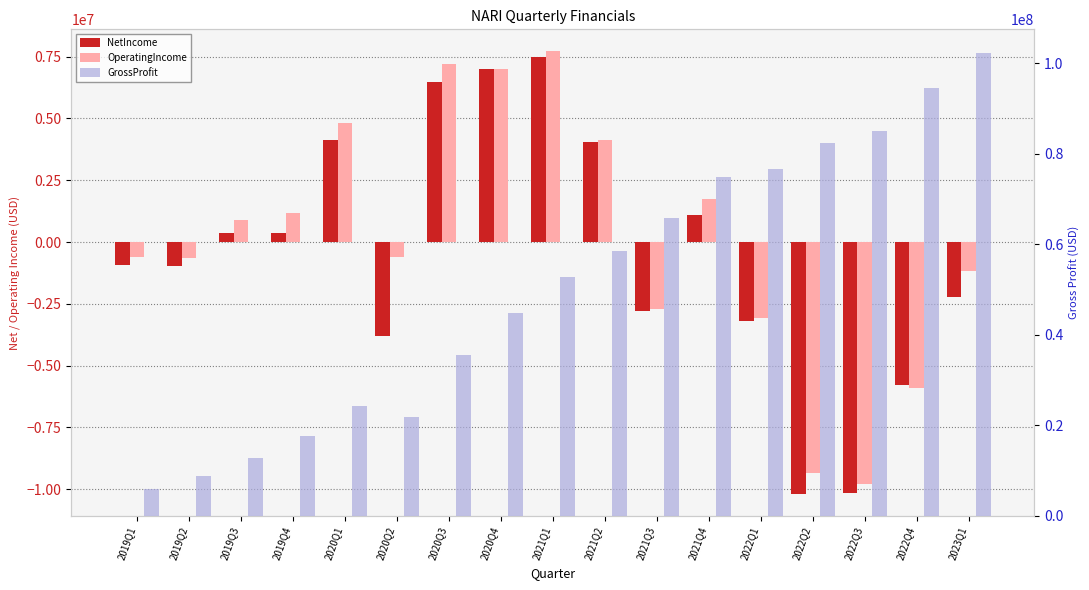

At which category does the chart reach its minimum across all series?

2022Q2